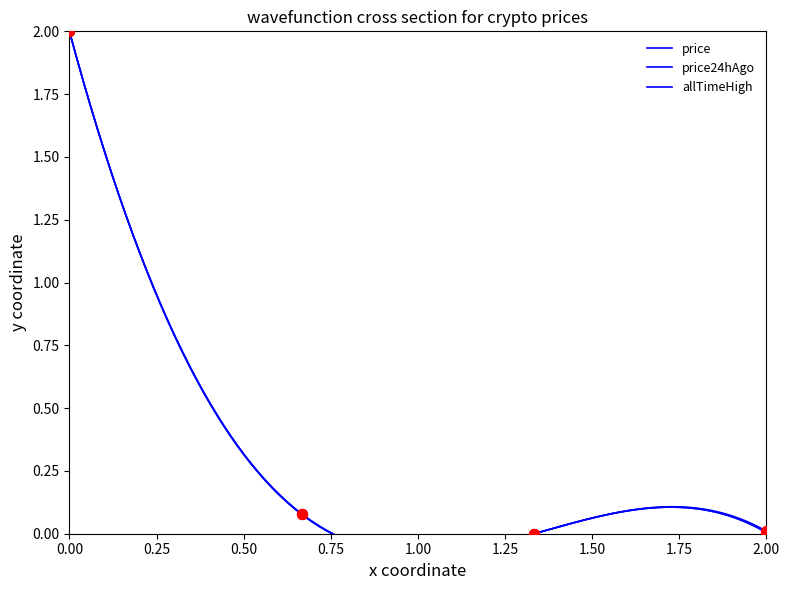

Which series reaches the maximum Y coordinate?

price